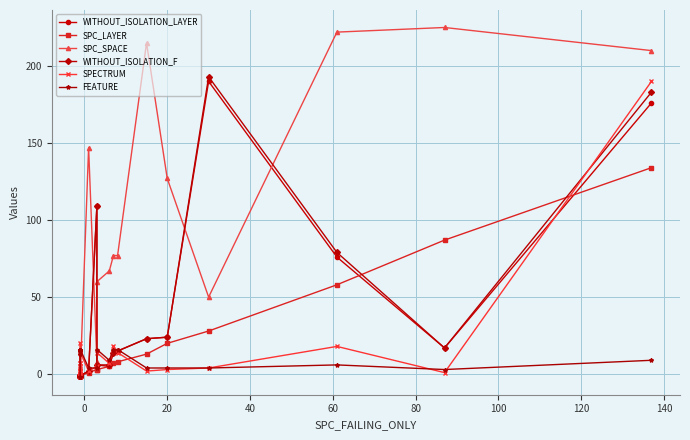

What is the highest value of the WITHOUT_ISOLATION_LAYER series?

190